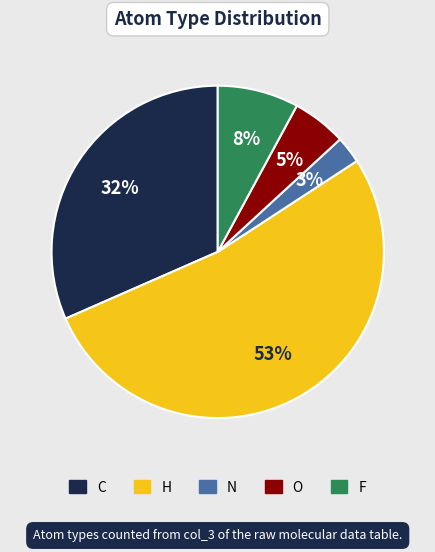

What percentage is the O slice, to the nearest percent?

5%